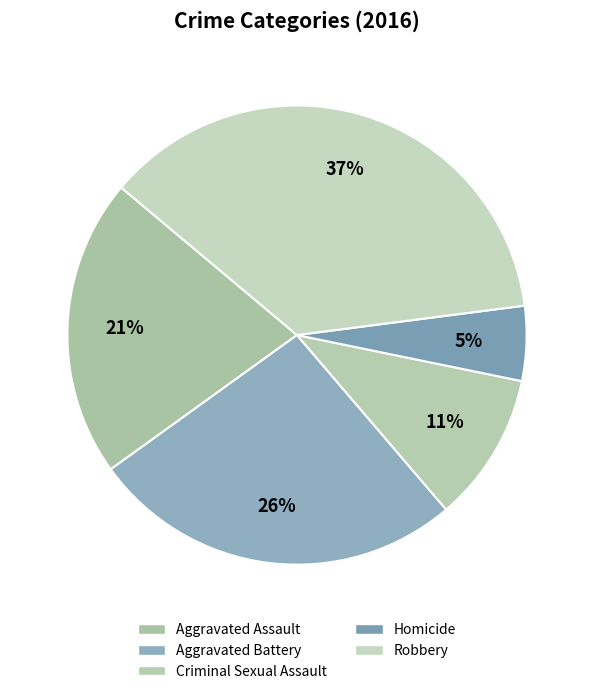

How many segments does this pie chart have?

5